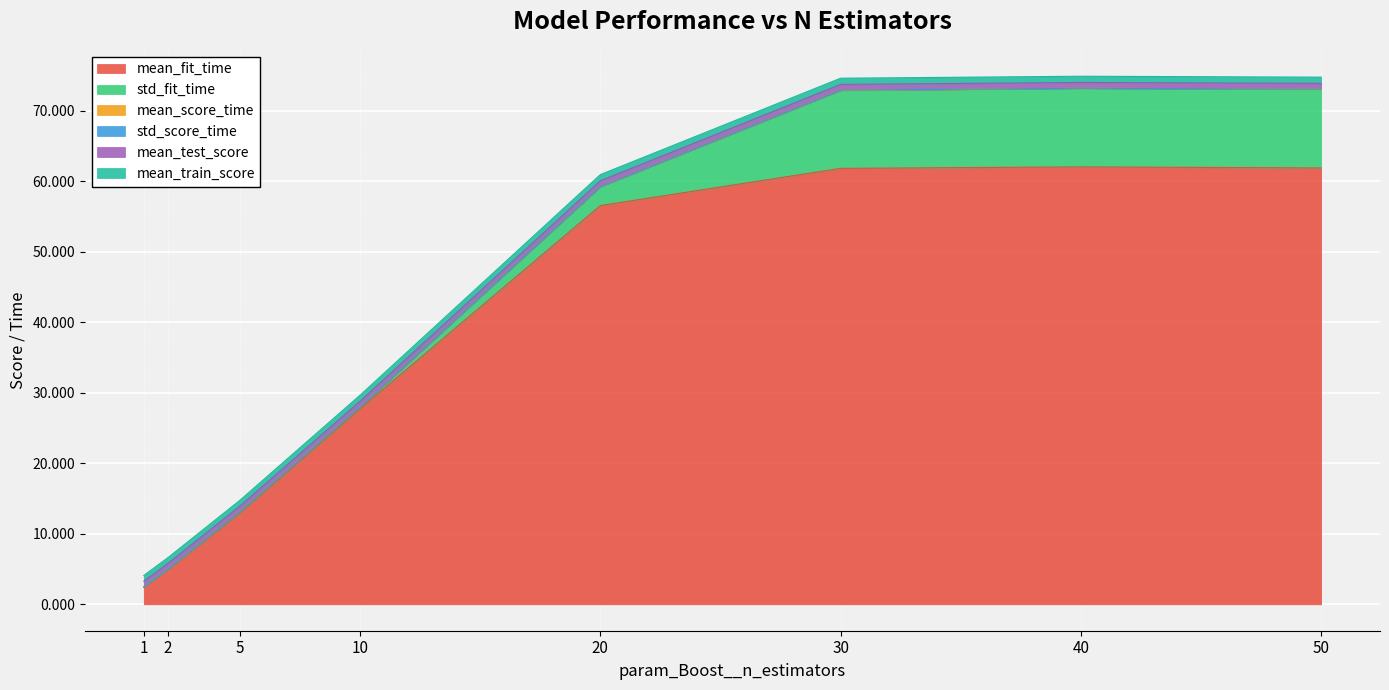

Rank the series by their maximum value, from lowest to highest.

std_score_time, mean_score_time, mean_test_score, mean_train_score, std_fit_time, mean_fit_time